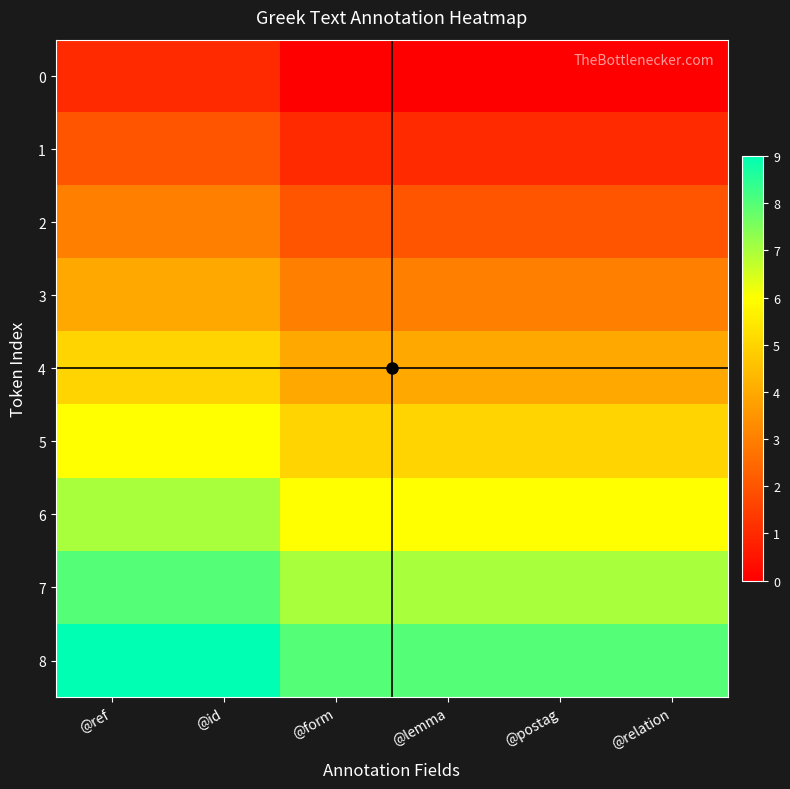

What is the difference between the highest and lowest values at @id?

8